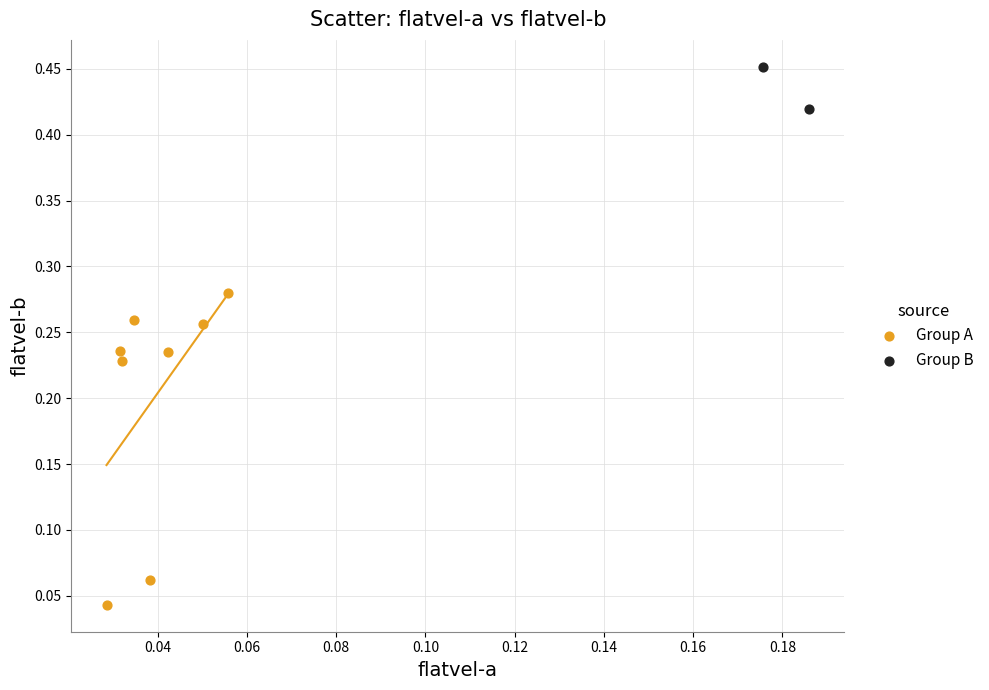

What are all the series names shown in the legend?

Group A, Group B